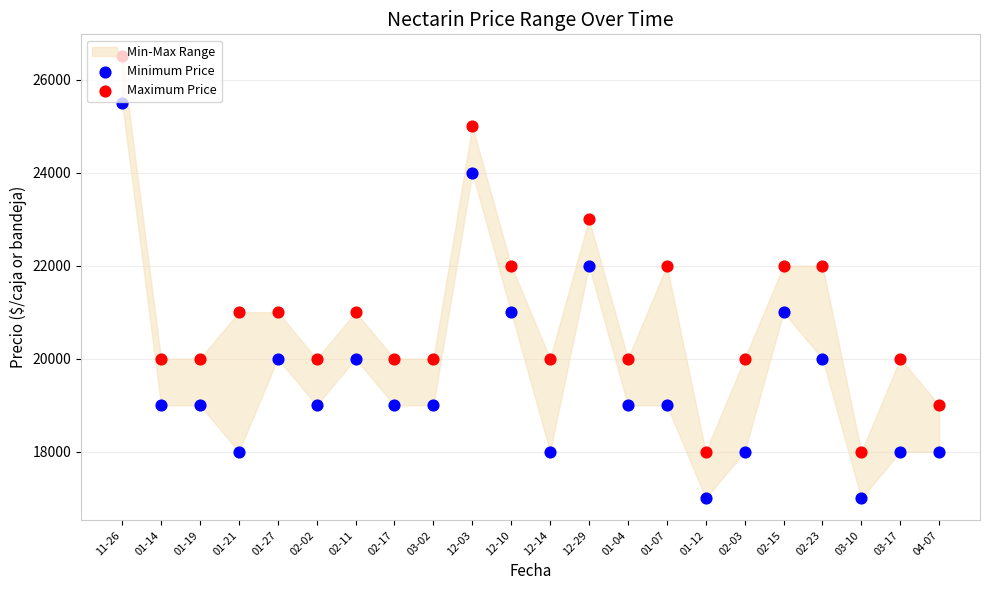

Which series reaches the maximum Y coordinate?

Maximum Price